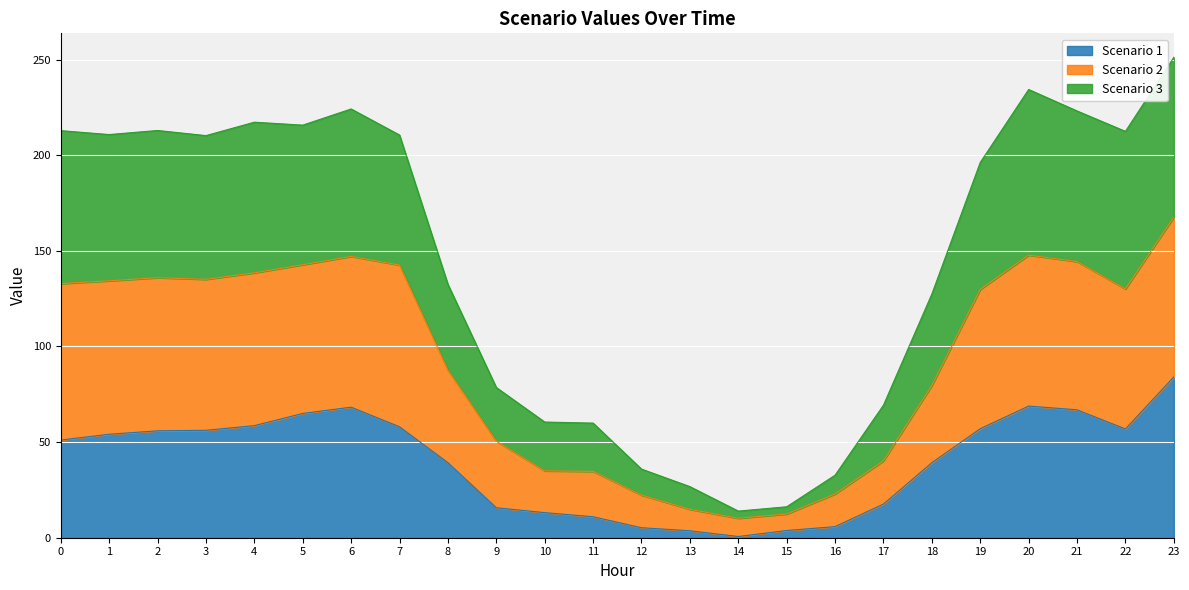

True or false: Scenario 1 has a value of 15.7 at 9.

True